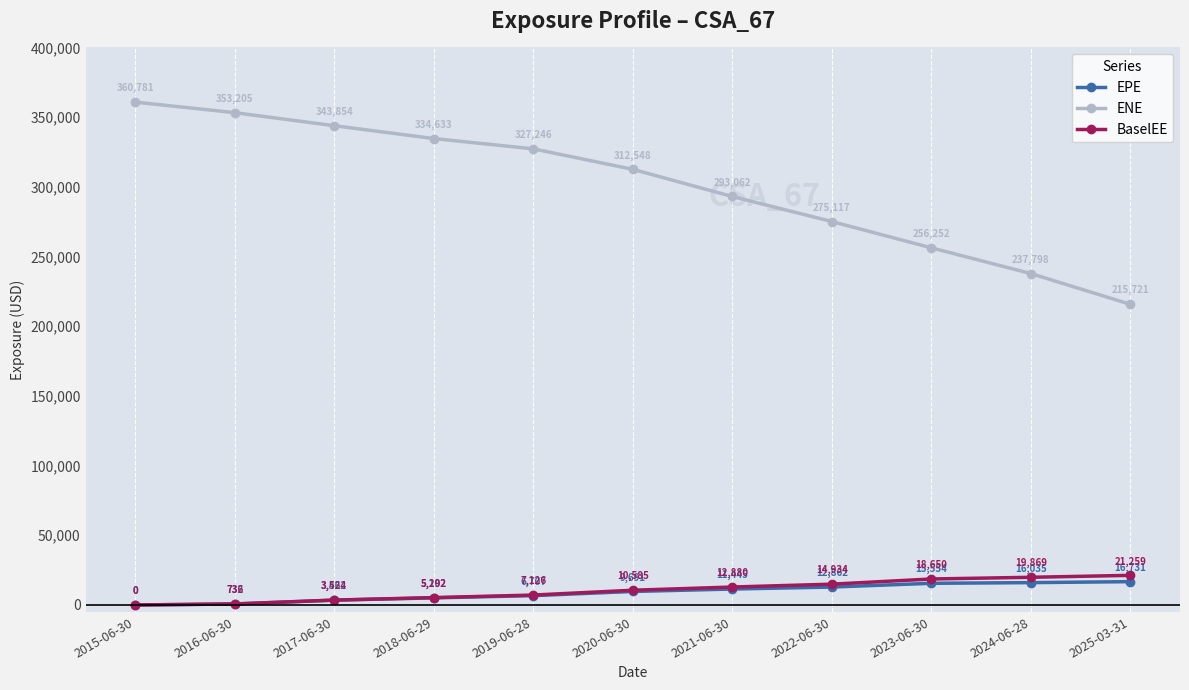

True or false: BaselEE has more than 2 interior local peaks.

False